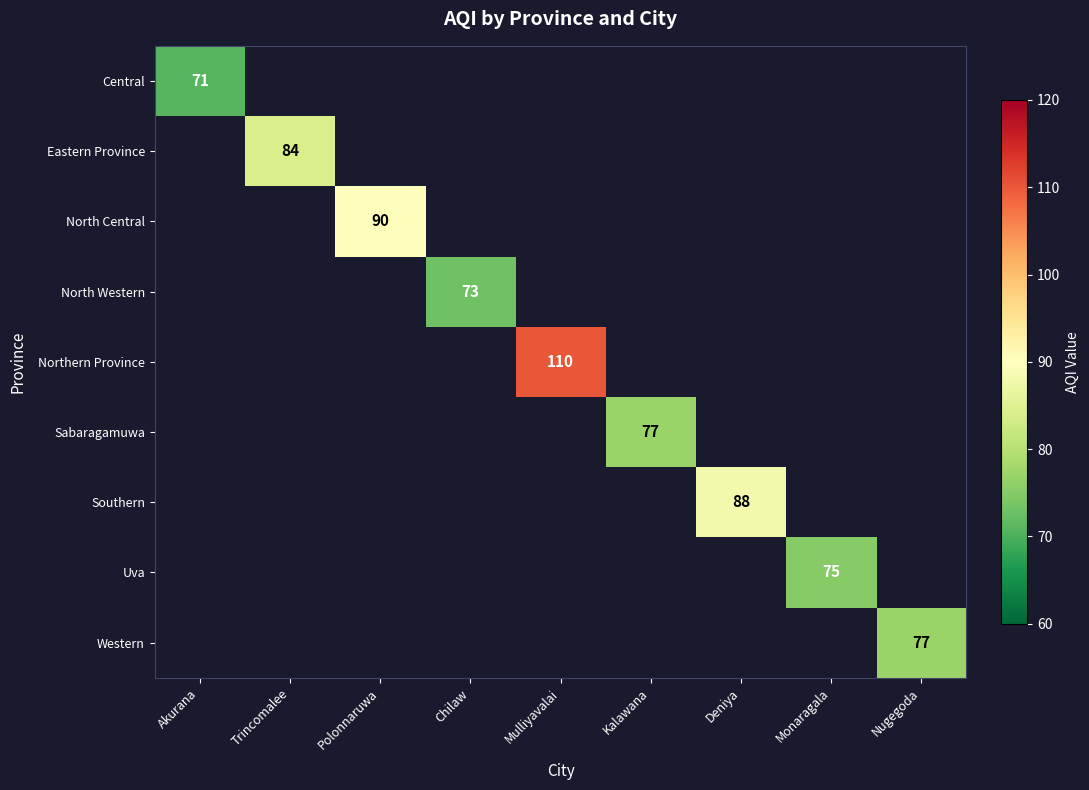

Is it true that Sabaragamuwa equals 77 at Kalawana?

True